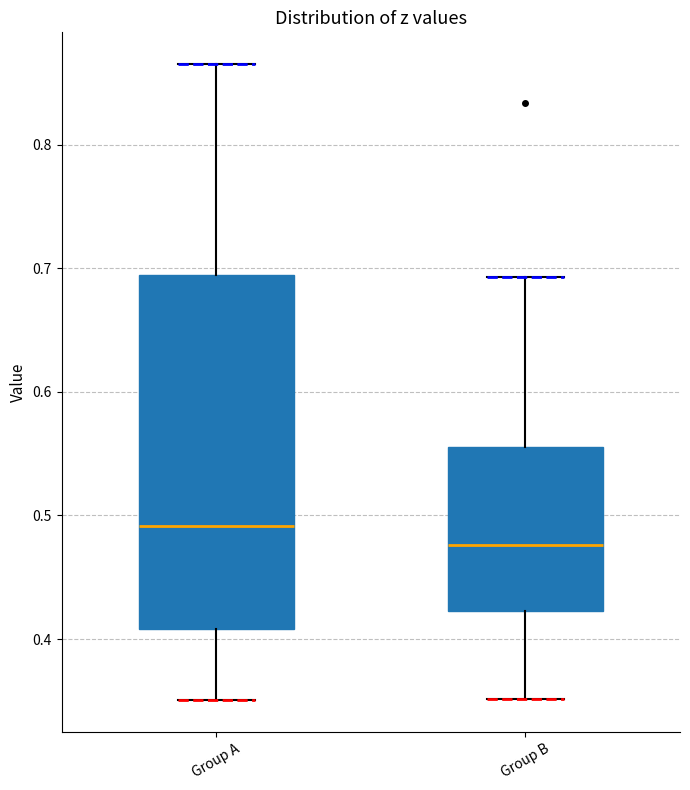

Where is the upper edge of the box for Group A on the y-axis? The values are not printed on the chart, so give them approximately, as read against the axis.

0.69